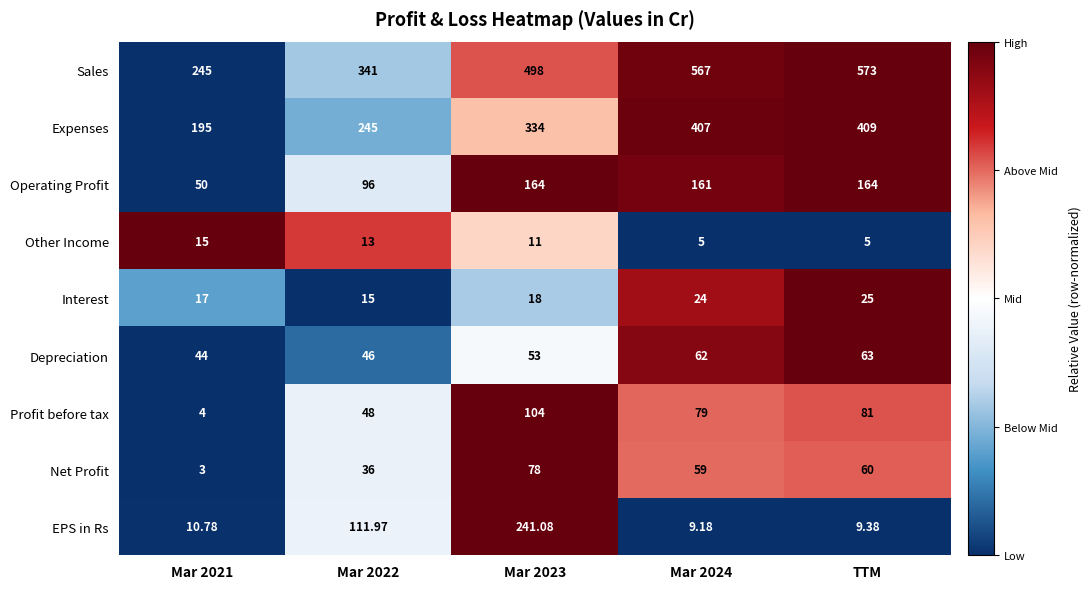

Which category has the highest value across all series?

TTM